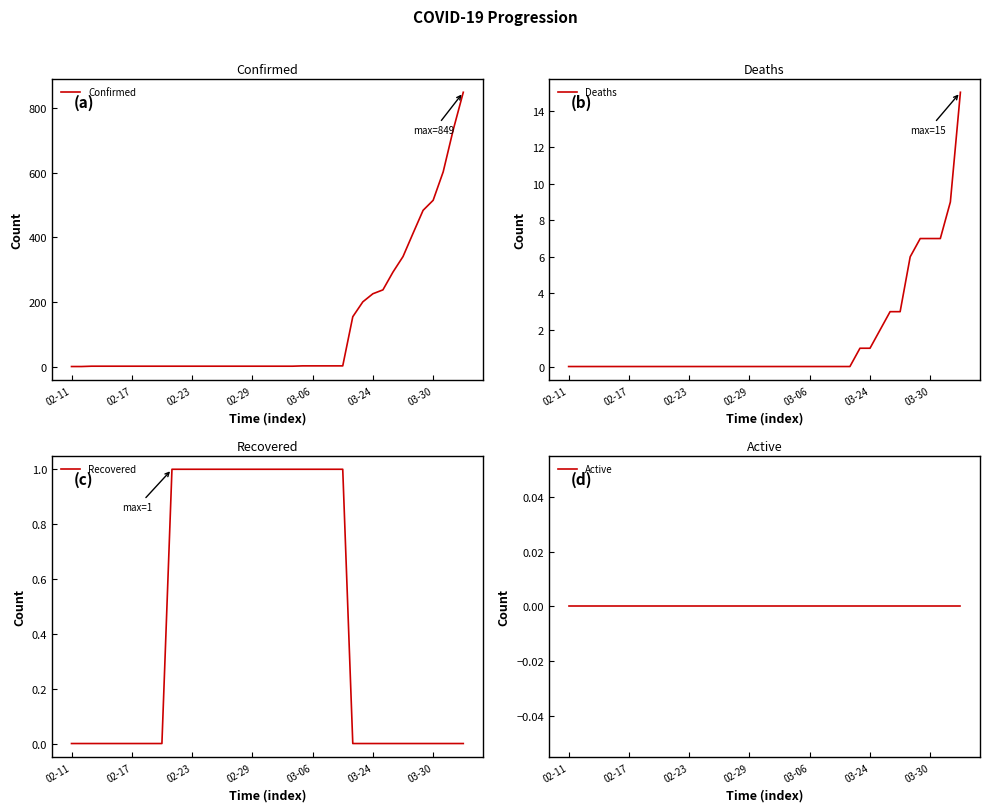

True or false: Confirmed has more than 1 interior local peaks.

False